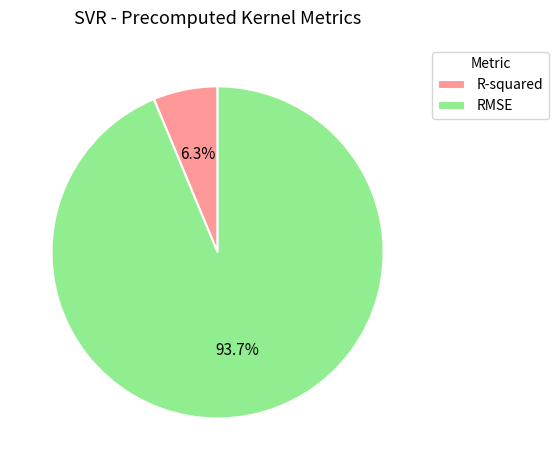

Is RMSE the majority of the pie?

Yes